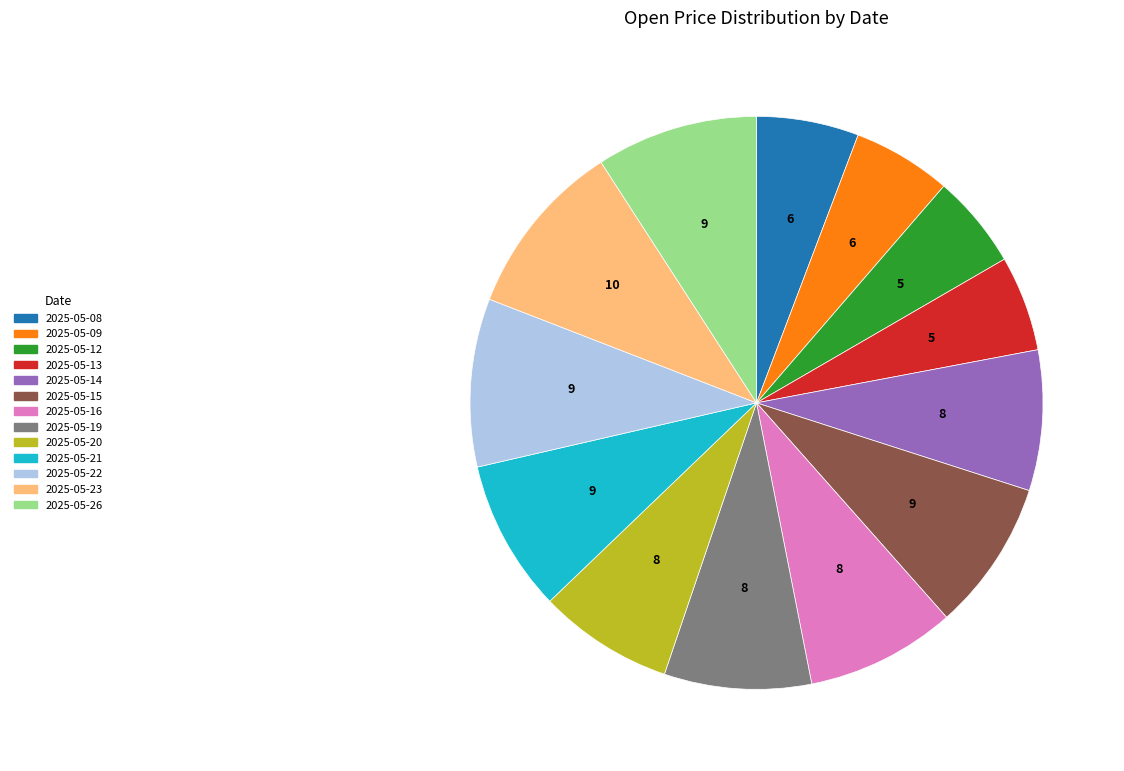

Approximately how many times larger is the value at 2025-05-08 compared to 2025-05-19?

0.7